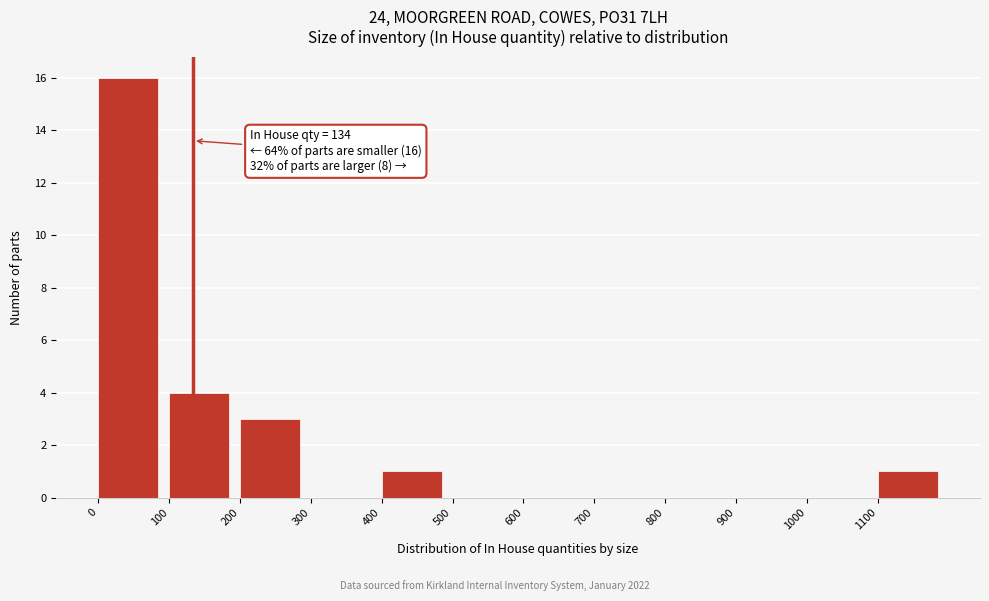

Which range on the x-axis has the tallest bar?

0 to 100